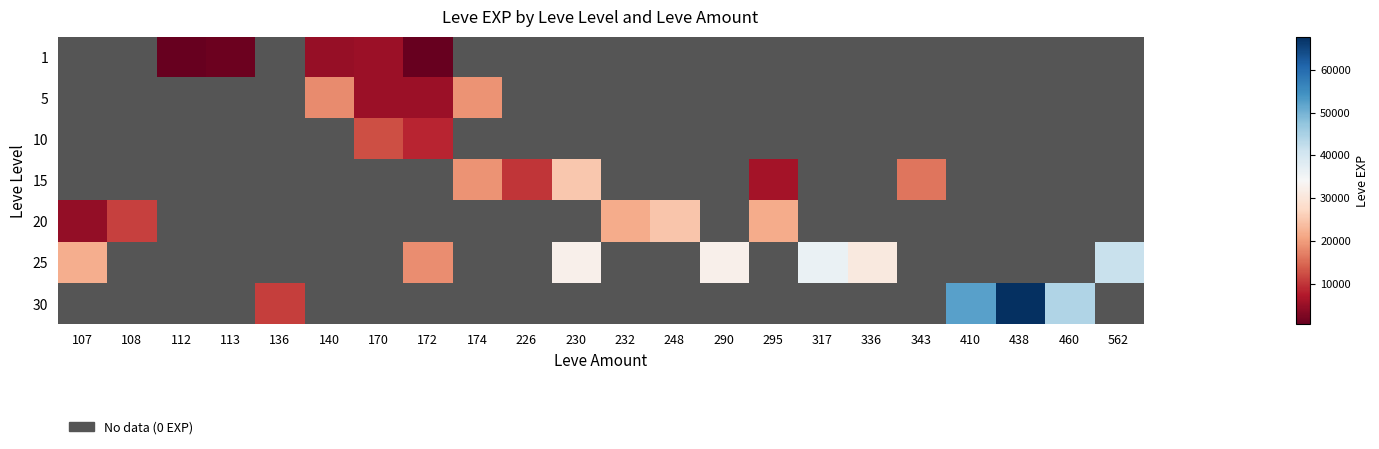

Is it true that 30 equals 10740.0 at 136?

True